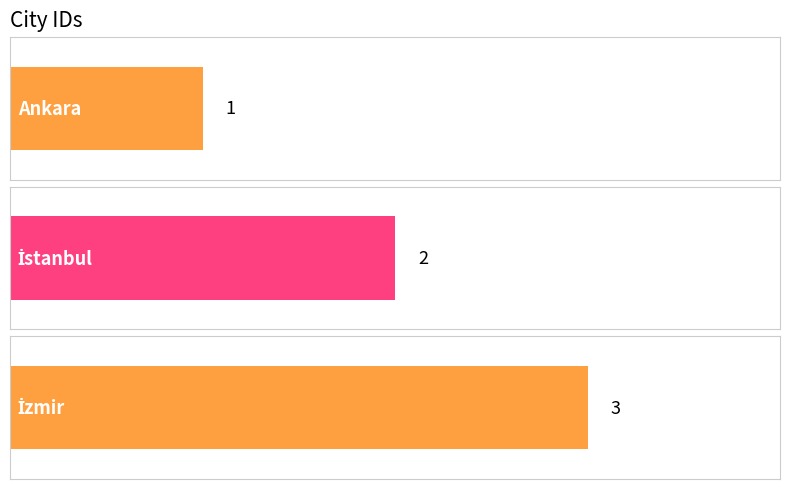

True or false: the data shows 3 at İzmir.

True